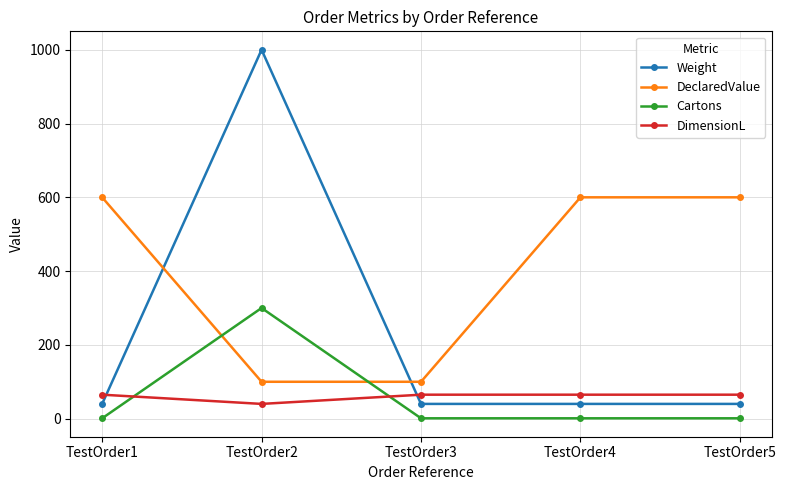

What is the difference between the maximum and minimum values in the Cartons series?

299